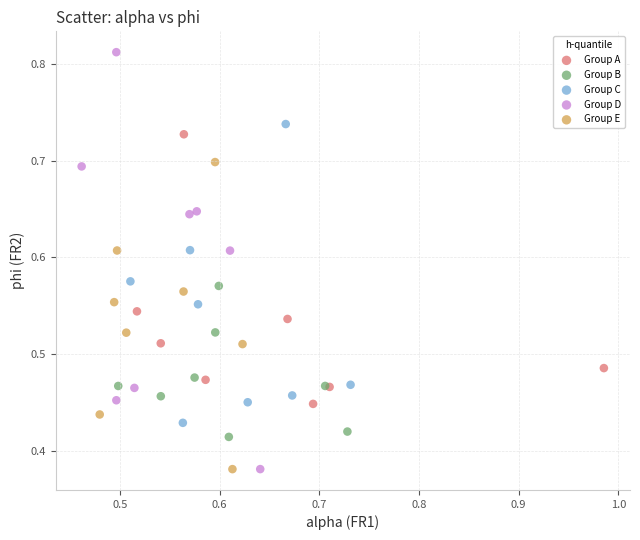

Which series contains the highest Y value?

Group D